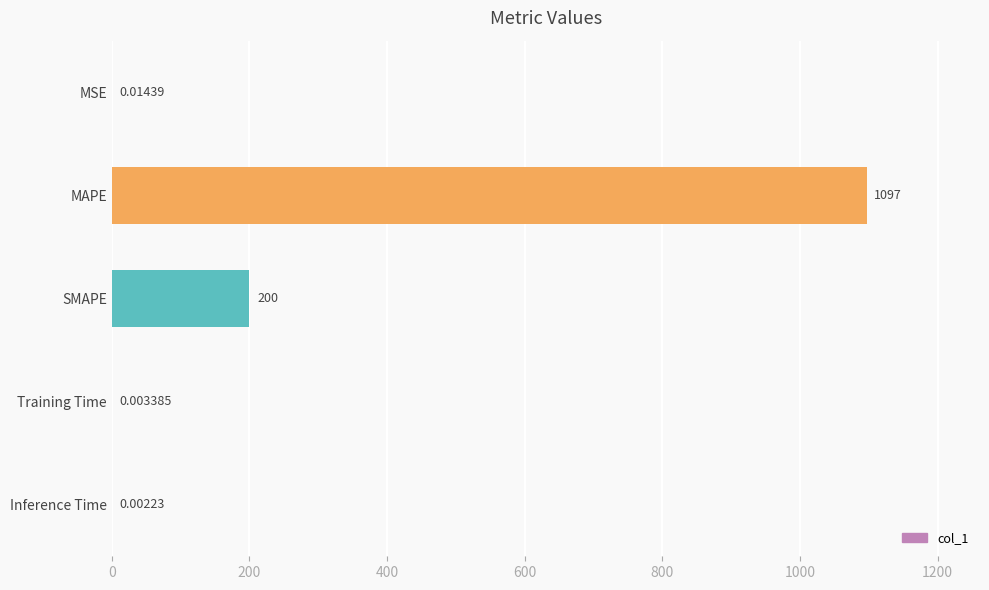

Are the bars horizontal?

Yes